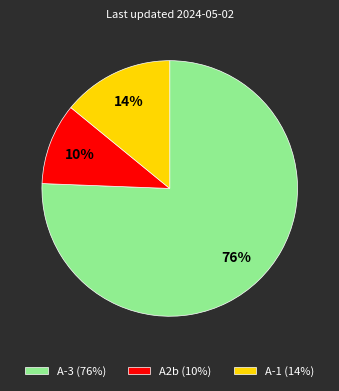

Does A-3 (76%) account for over 50% of the chart?

Yes